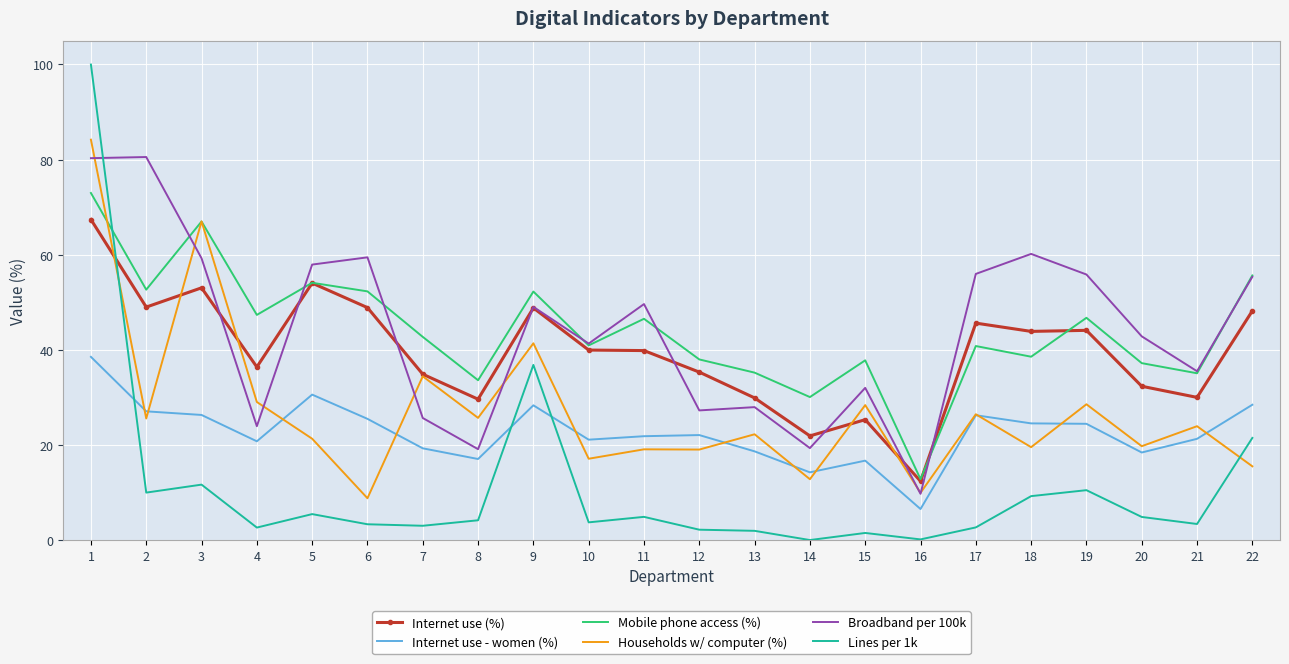

Is it true that Households w/ computer (%) equals 12.8 at 14?

True